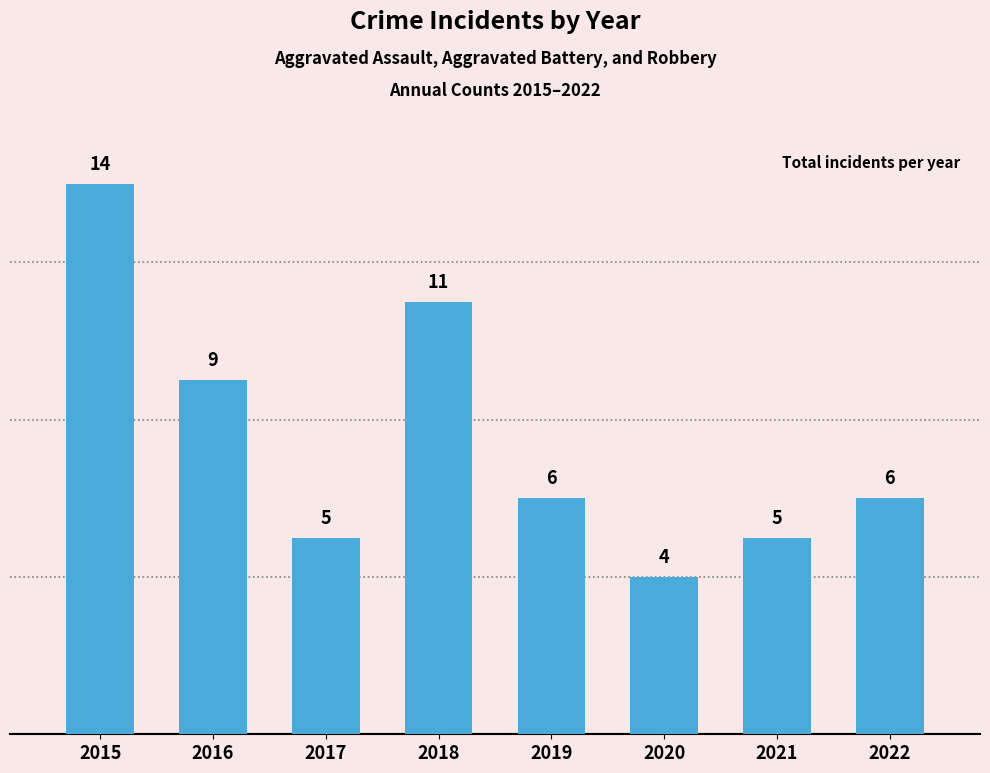

Does the chart contain stacked bars?

No